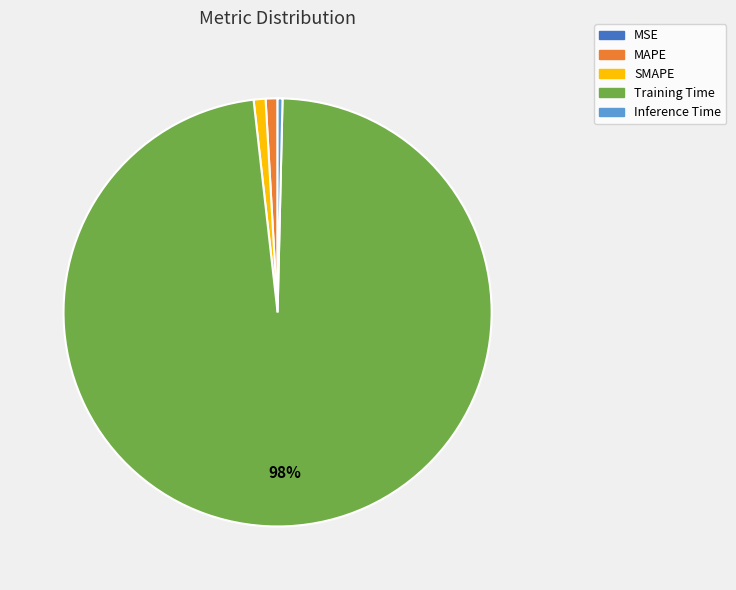

What percentage is the SMAPE slice, to the nearest percent?

1%